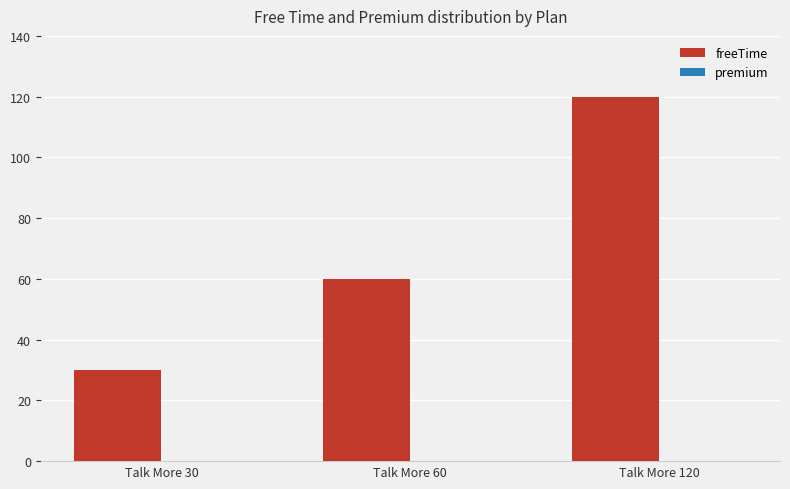

Where is freeTime nearest to the value 75?

Talk More 60